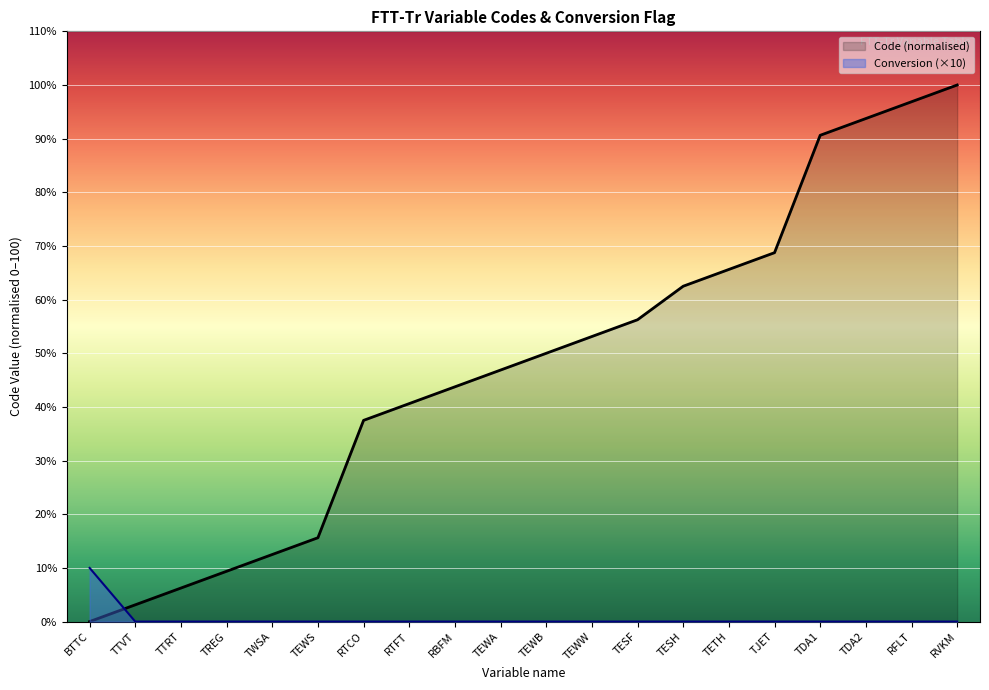

At which category is the sum across all series the highest?

RVKM